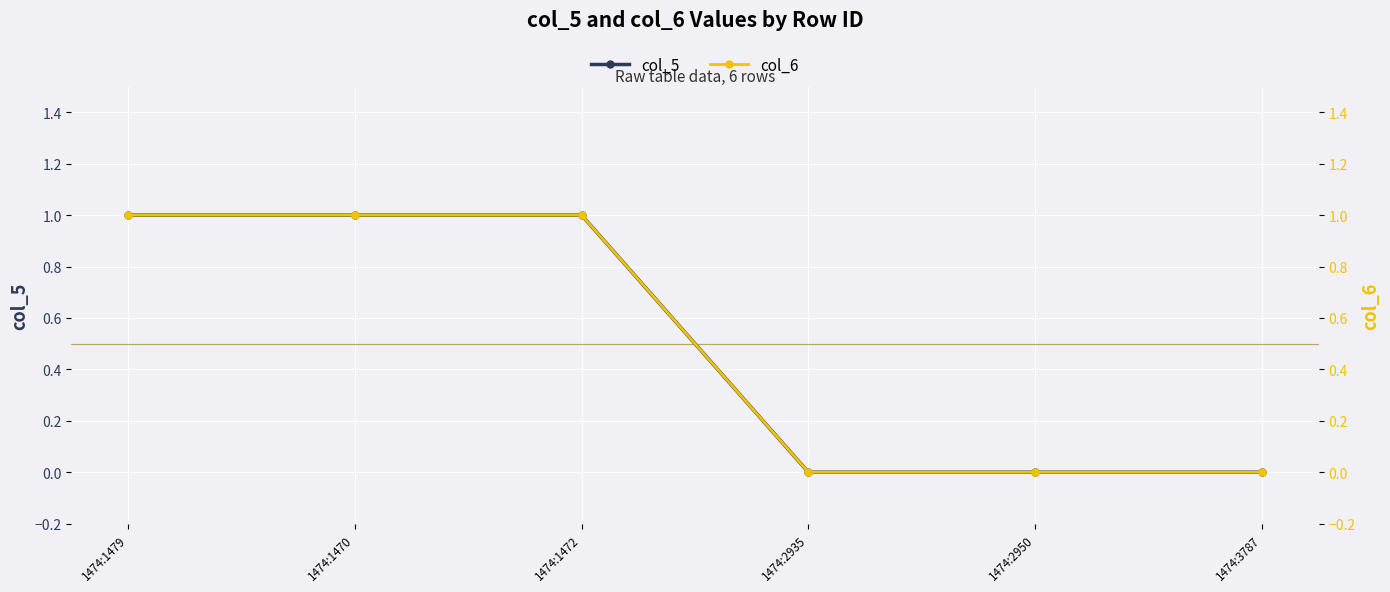

At which label is col_6 closest to 0?

1474:2935